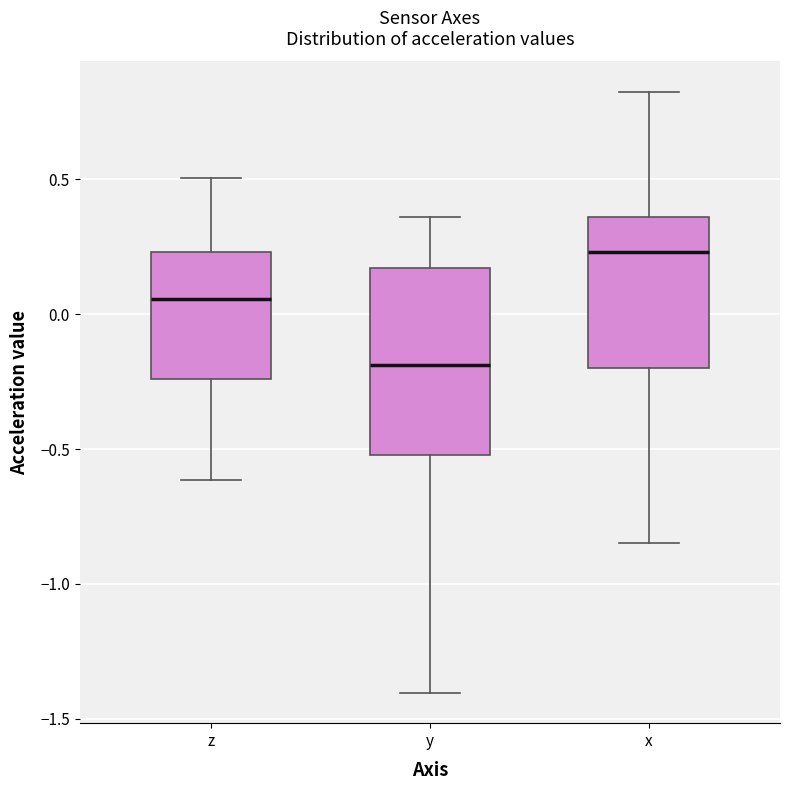

Reading left to right, transcribe this box plot: for each box, give where its median line is, the range the box spans, and where its two whiskers end, as read against the y-axis. The values are not printed on the chart, so give them approximately, as read against the axis.

z: median 0.05, box -0.25 to 0.25, whiskers -0.60 to 0.50
y: median -0.20, box -0.50 to 0.15, whiskers -1.40 to 0.35
x: median 0.25, box -0.20 to 0.35, whiskers -0.85 to 0.85